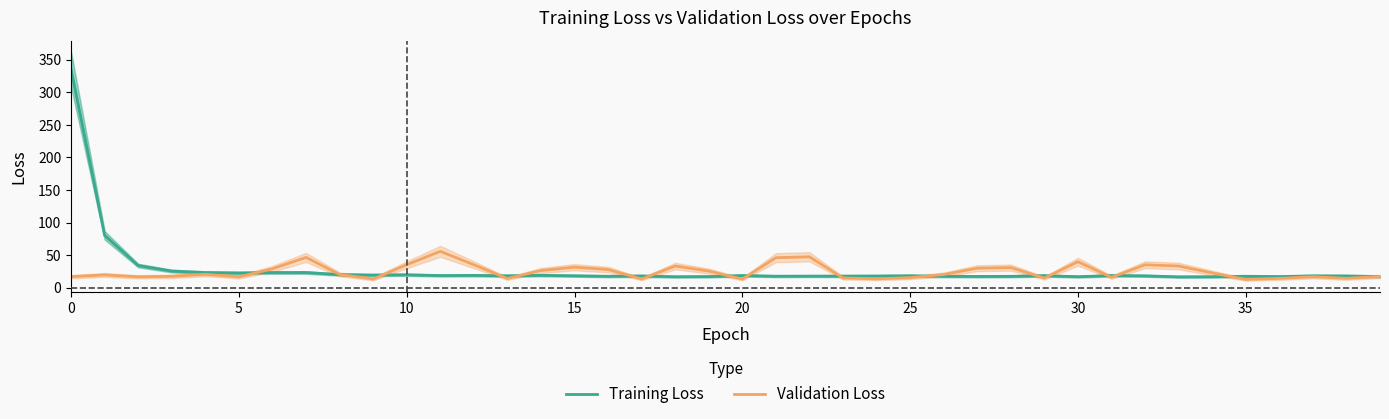

After their last crossing, which series has the higher values: Validation Loss or Training Loss?

Validation Loss